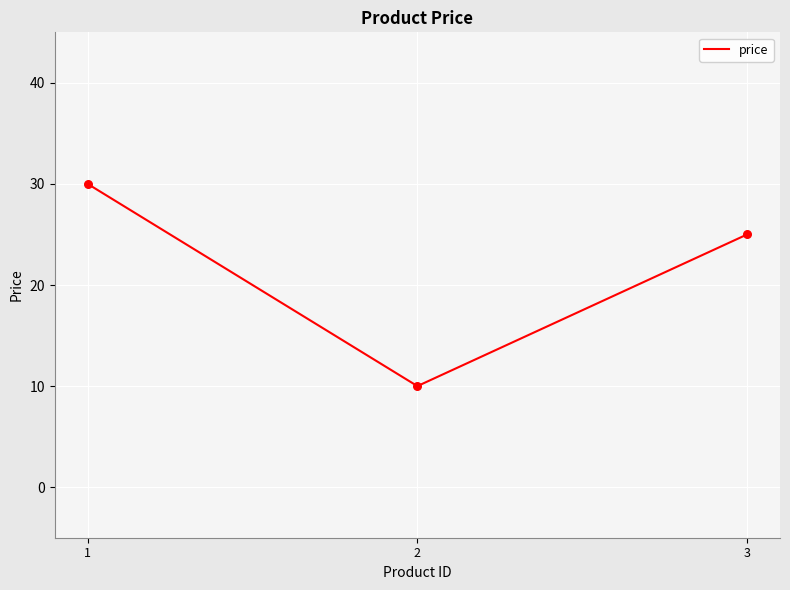

What is the ratio of the value at 3 to the value at 2?

2.5